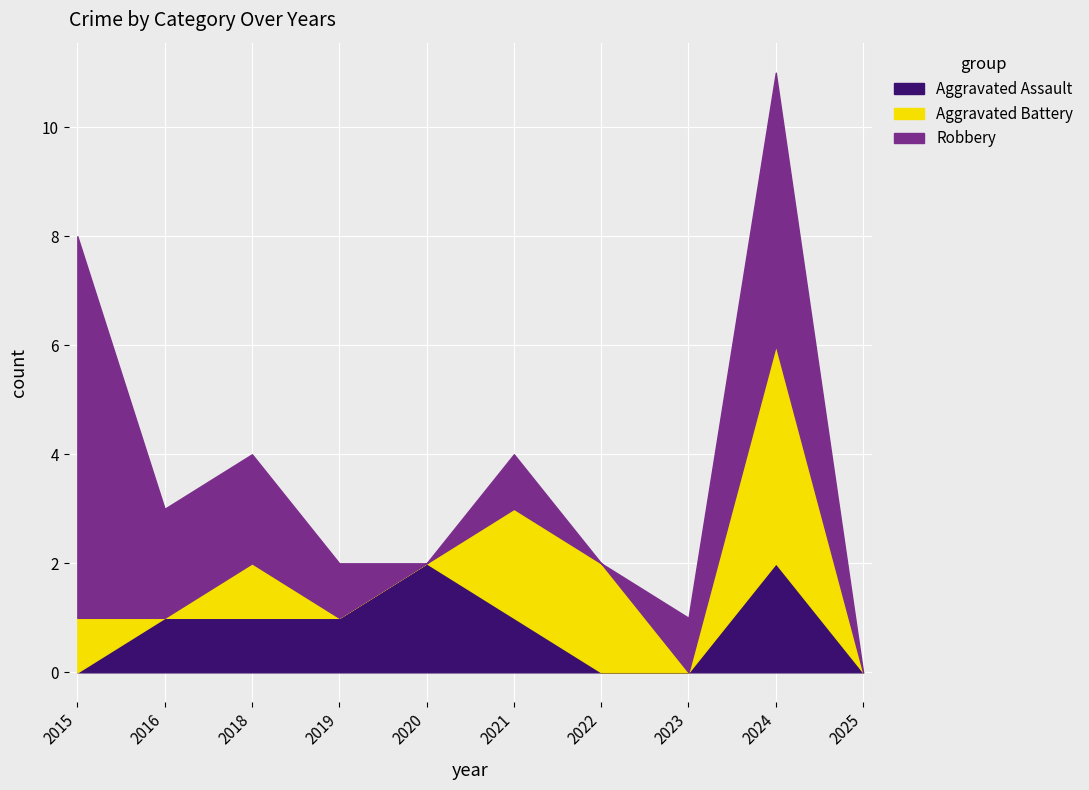

The value of Robbery at 2020 is 4. True or false?

False